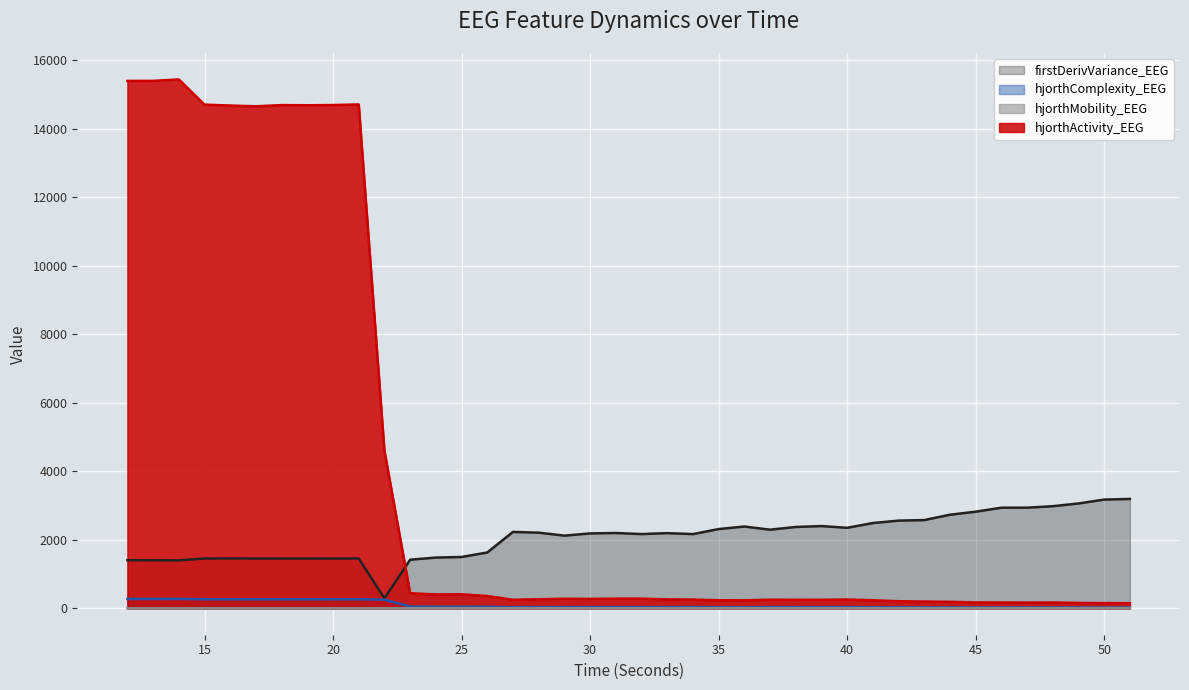

True or false: hjorthActivity_EEG and hjorthComplexity_EEG cross at least once.

False